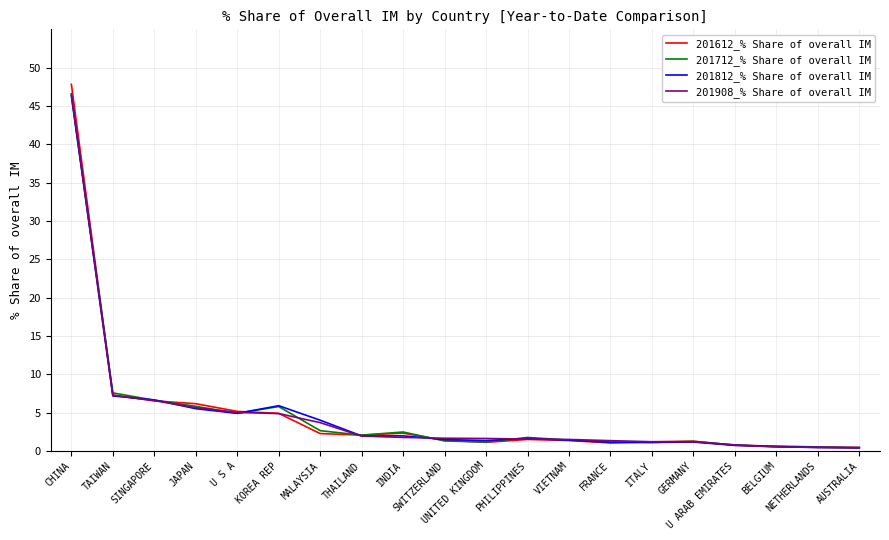

What is the maximum value for 201712_% Share of overall IM?

46.6